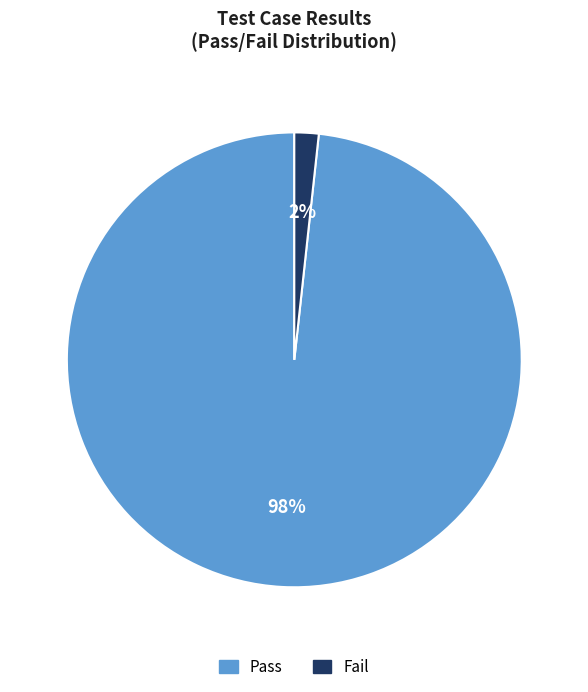

How many slices are in this pie chart?

2